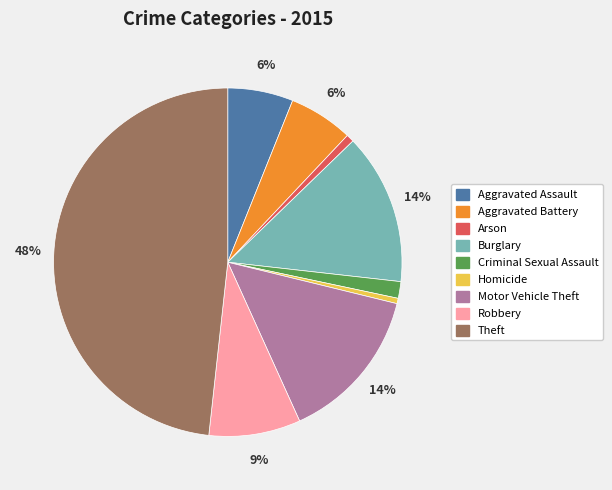

Which category has the biggest portion of the pie?

Theft